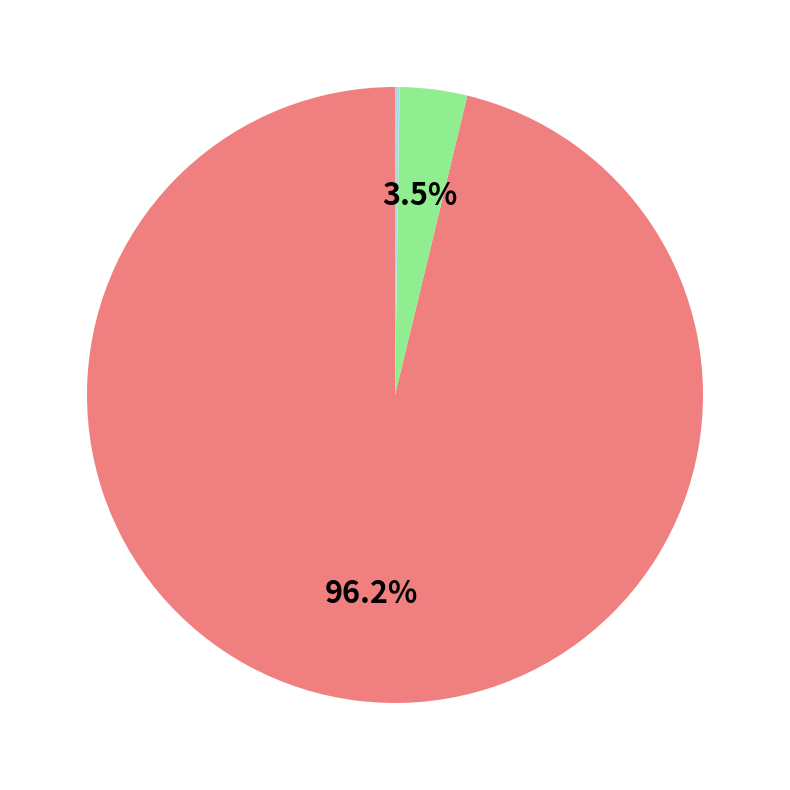

What is the smallest slice in the pie chart?

Chainlink